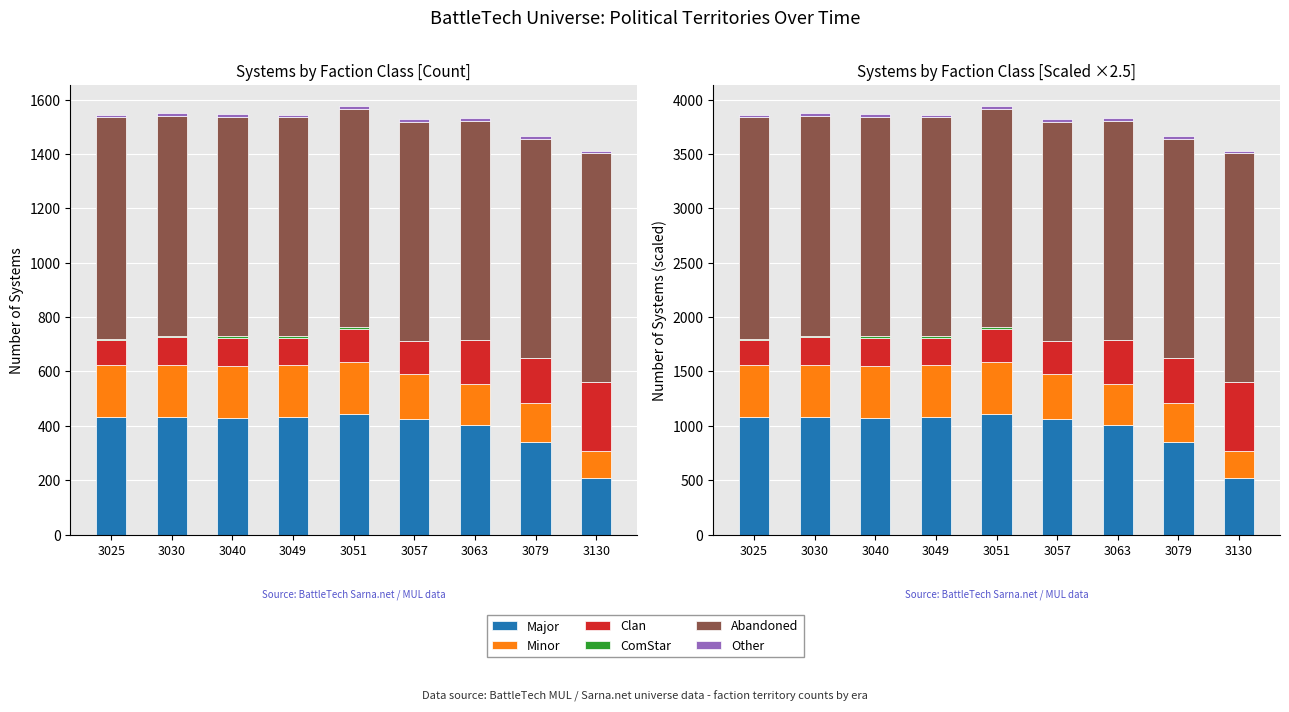

What is the sum of all ComStar values?

80.0